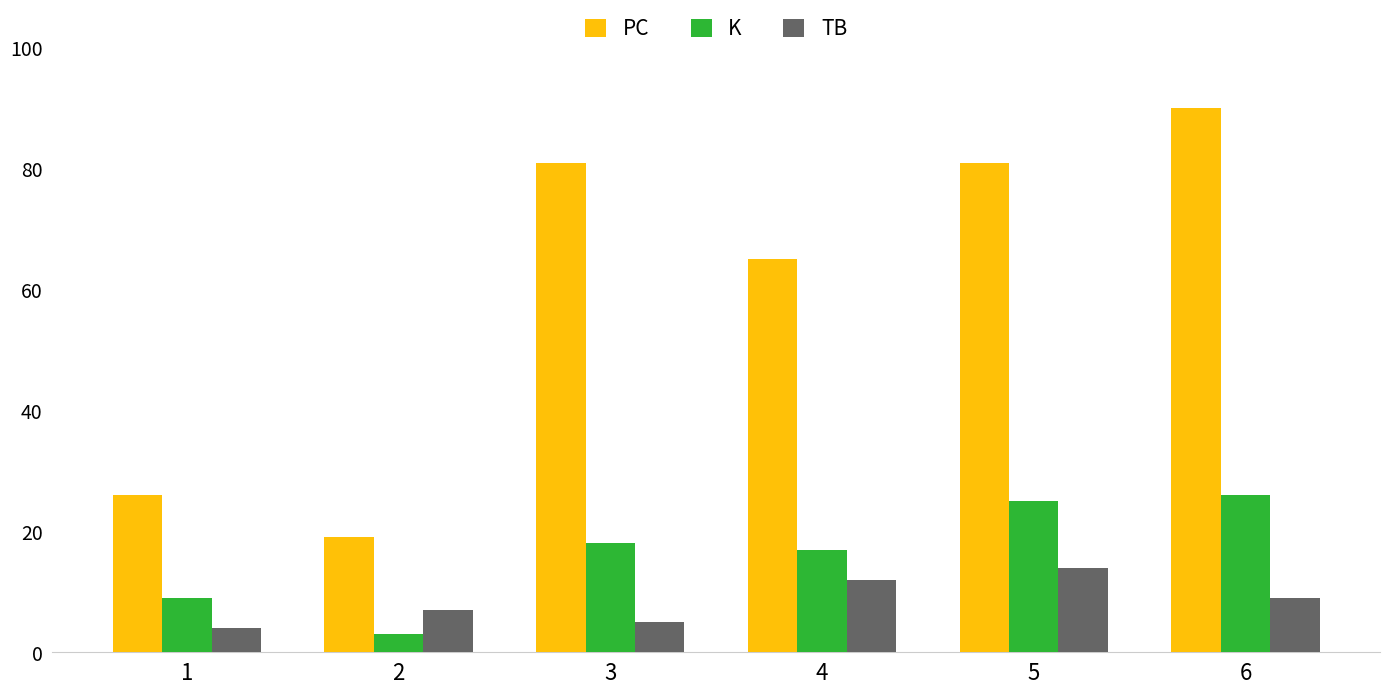

What is the sum of the K values at 6 and 1?

35